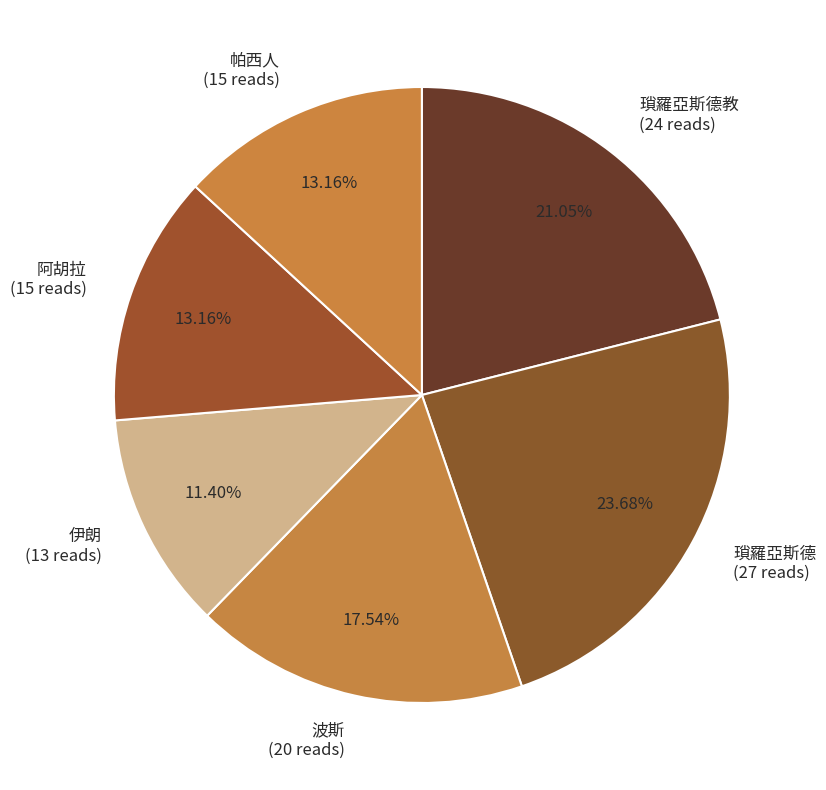

Which slice is the smallest?

伊朗 (13 reads)